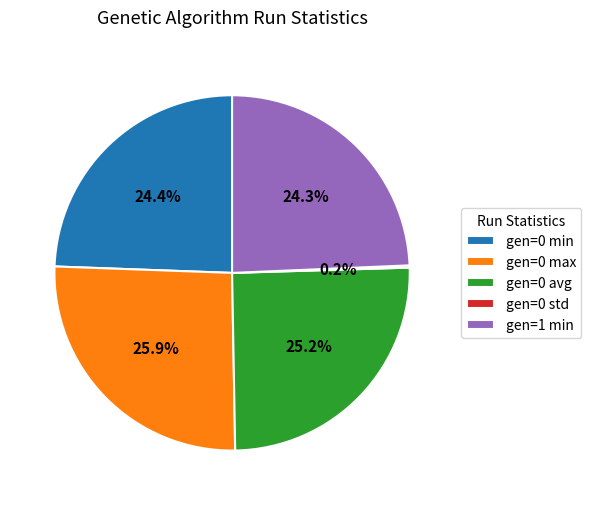

Which category has the biggest portion of the pie?

gen=0 max